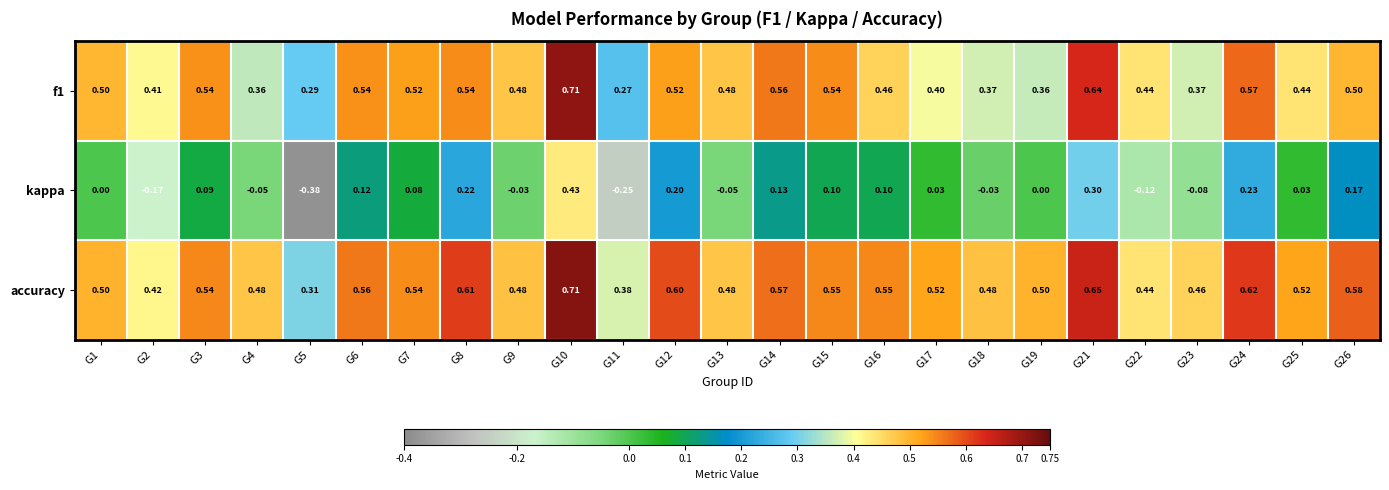

Is the value of accuracy at G9 greater than the value of f1 at G12?

No